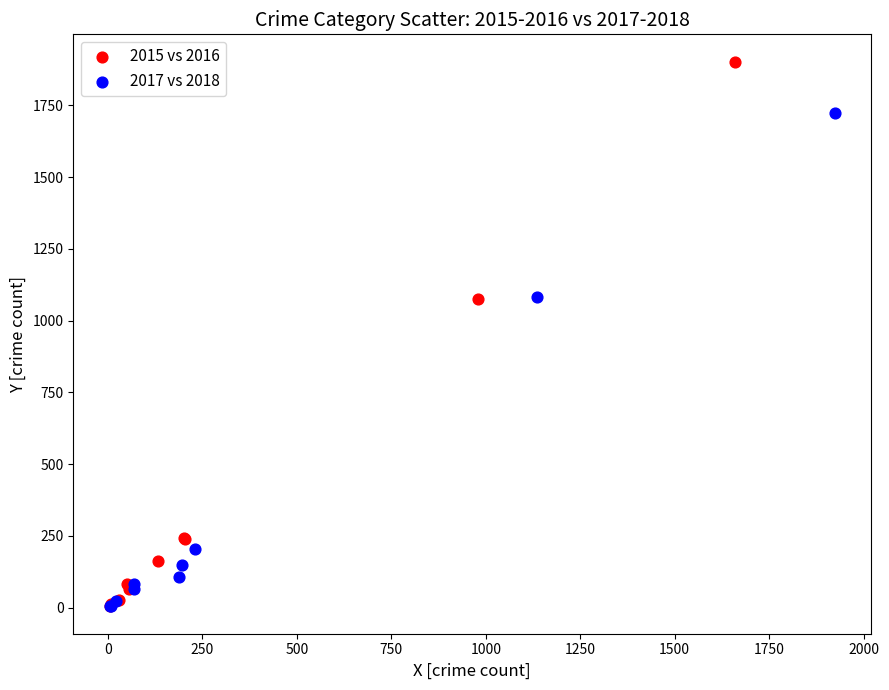

Which series contains the highest Y value?

2015 vs 2016